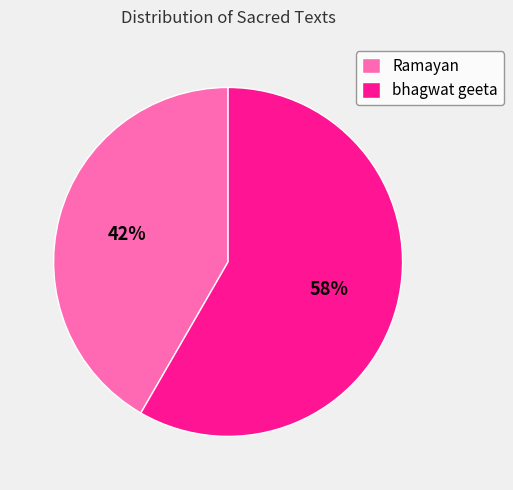

Which has a higher value, bhagwat geeta or Ramayan?

bhagwat geeta